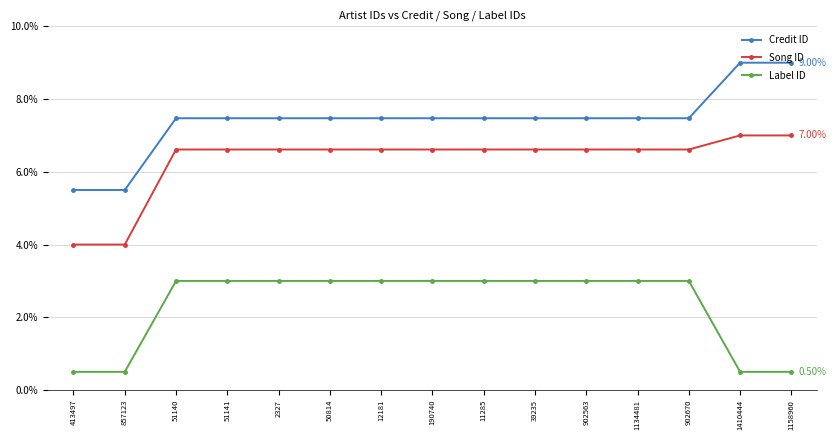

What is the average value of the Song ID series?

6.3